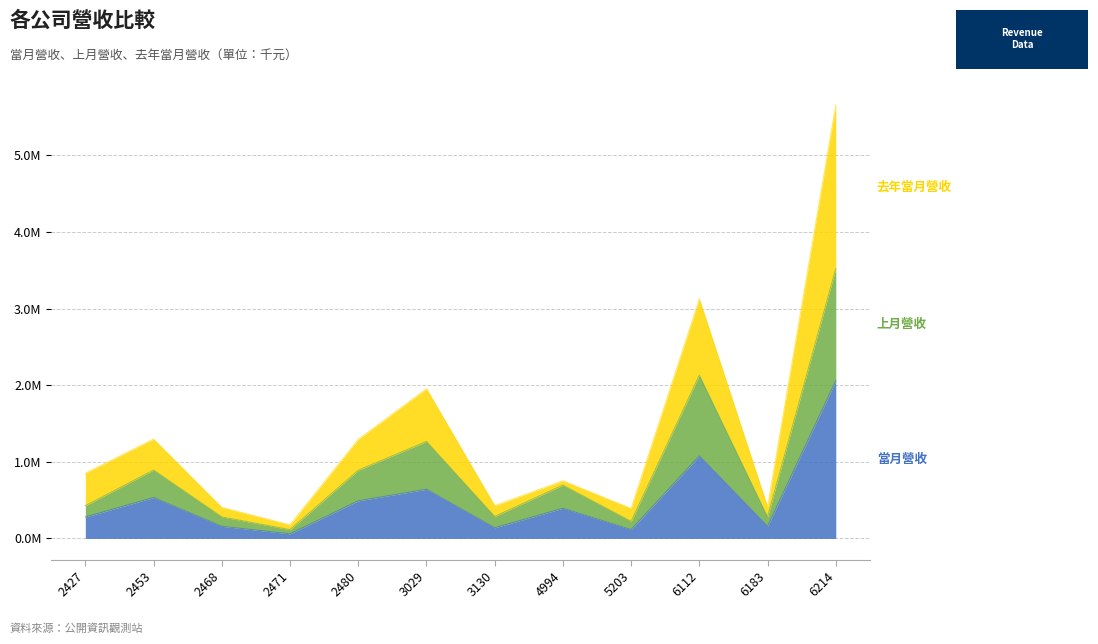

Reading left to right, what are all the values shown in this chart?

當月營收: 2427=0.3	2453=0.5	2468=0.2	2471=0.1	2480=0.5	3029=0.6	3130=0.1	4994=0.4	5203=0.1	6112=1.1	6183=0.2	6214=2.1
上月營收: 2427=0.4	2453=0.9	2468=0.3	2471=0.1	2480=0.9	3029=1.3	3130=0.3	4994=0.7	5203=0.2	6112=2.1	6183=0.3	6214=3.5
去年當月營收: 2427=0.9	2453=1.3	2468=0.4	2471=0.2	2480=1.3	3029=2.0	3130=0.4	4994=0.8	5203=0.4	6112=3.1	6183=0.4	6214=5.7